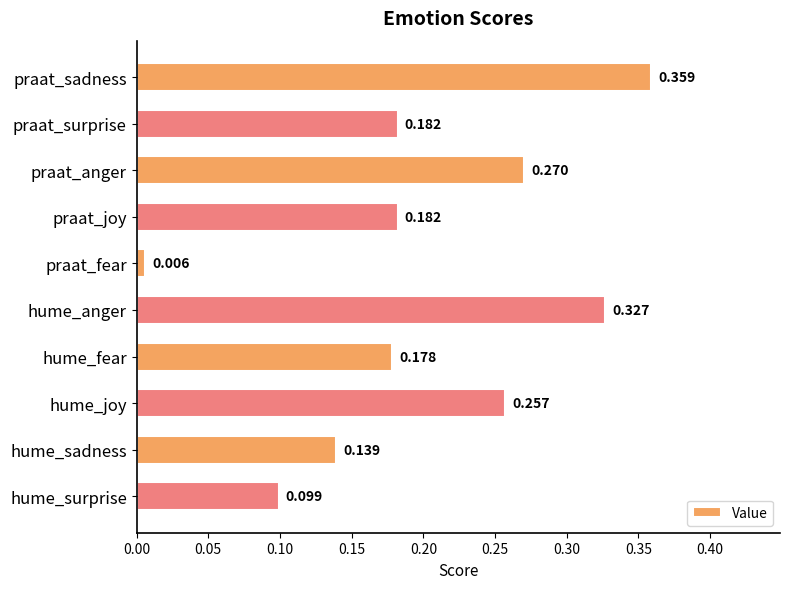

Which has a higher value, praat_sadness or praat_surprise?

praat_sadness